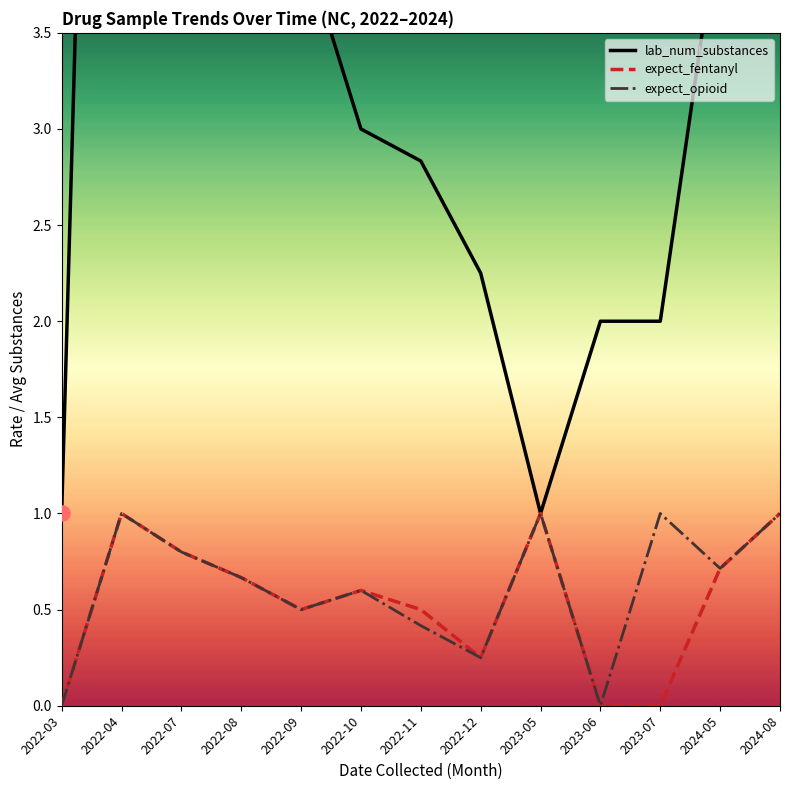

What is the total value across all series at 2024-08?

6.0